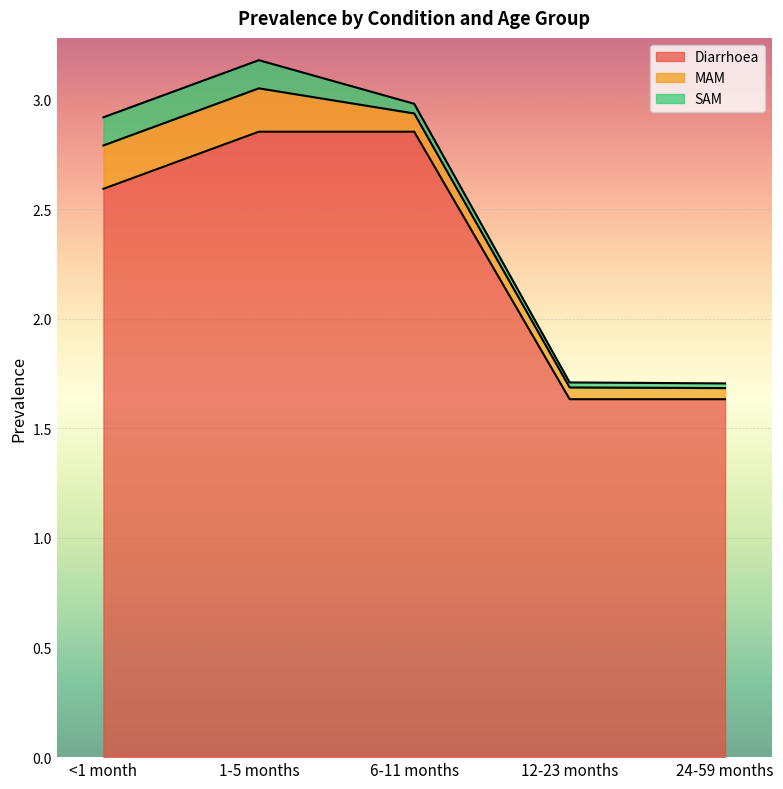

Is the value of Diarrhoea at 6-11 months greater than the value of SAM at 6-11 months?

Yes